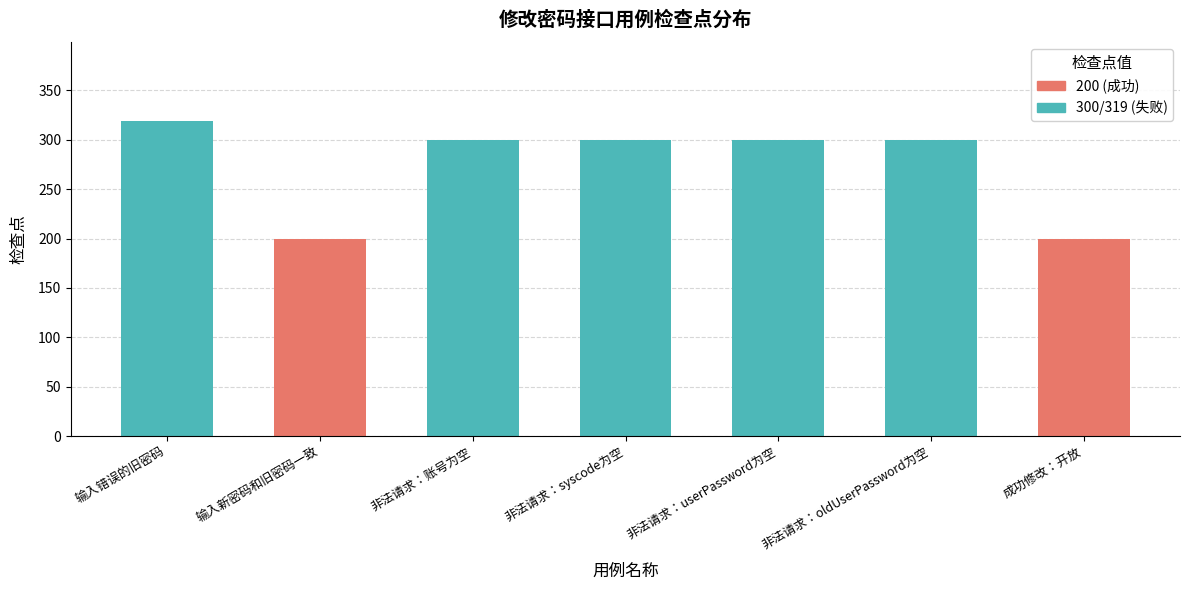

Between 非法请求：syscode为空 and 输入错误的旧密码, which is larger?

输入错误的旧密码